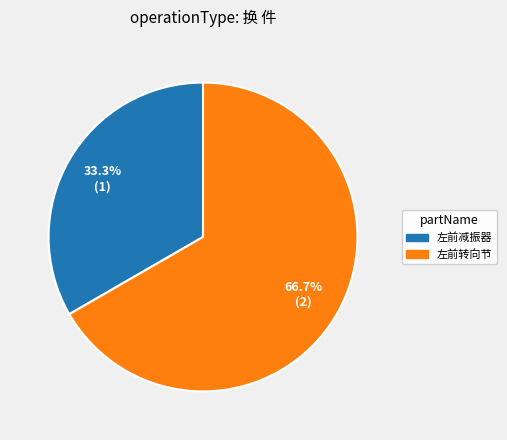

What is the ratio of the value at 左前减振器 to the value at 左前转向节?

0.5